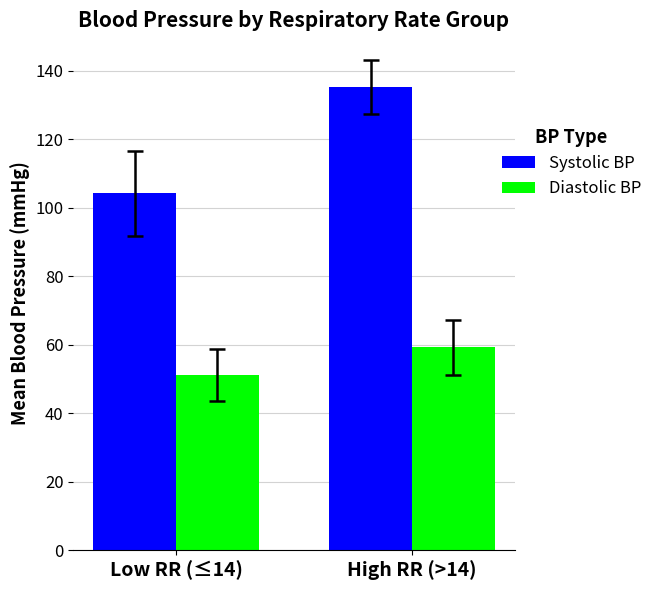

What is the value of the Systolic BP bar at the 2nd from the left?

135.2